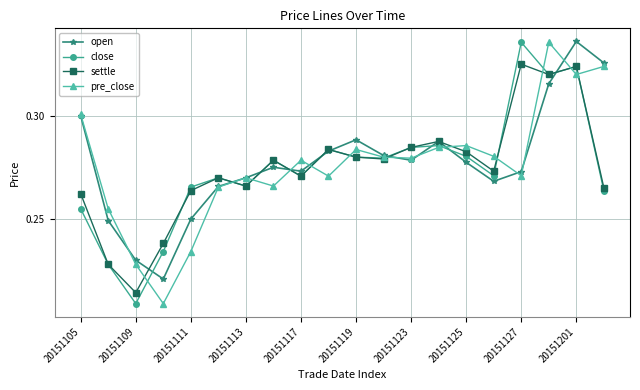

How many settle values are between 0 and 1?

20